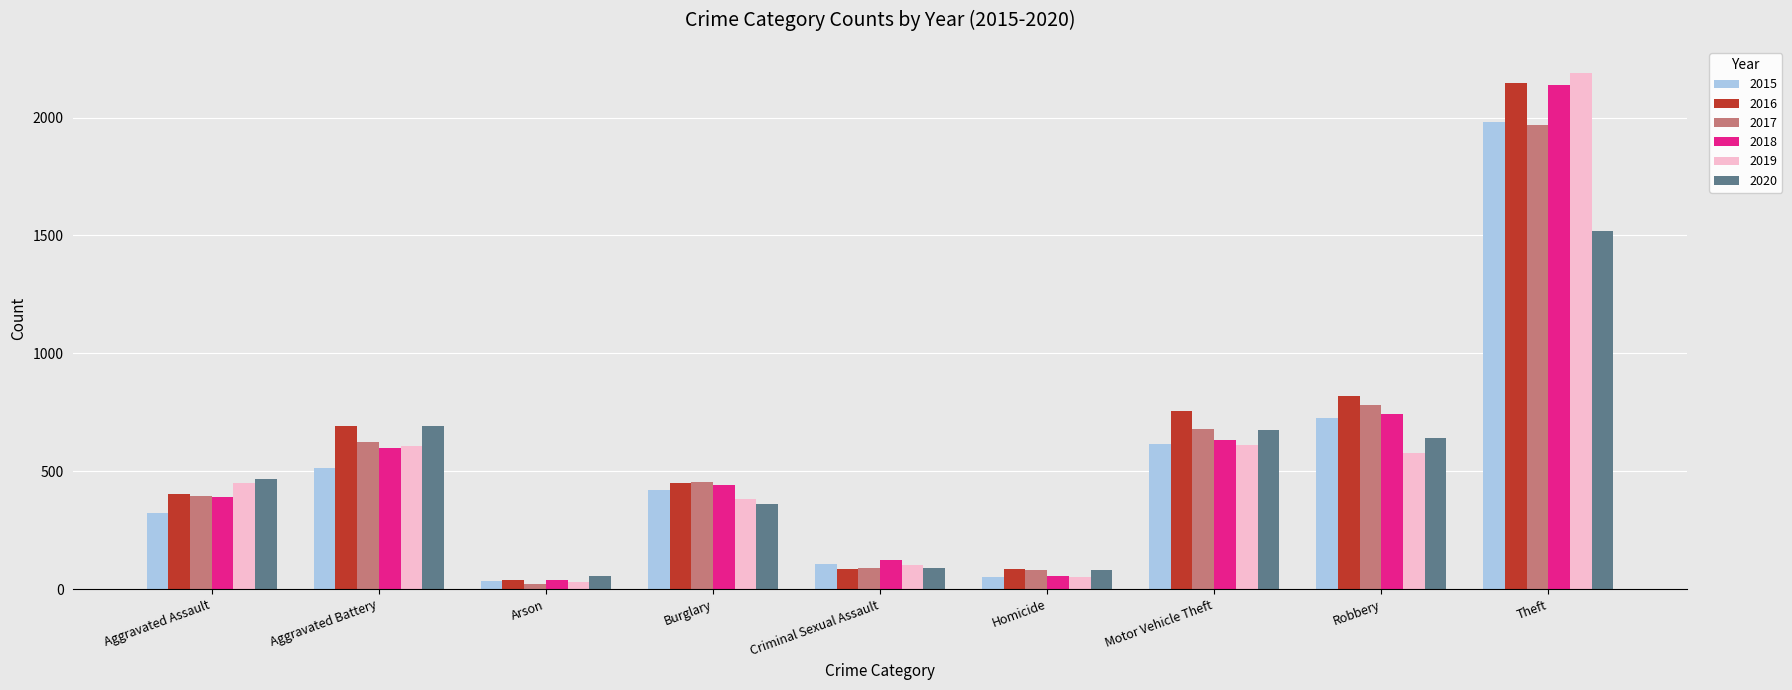

What is the sum of the 2018 values at Aggravated Assault and Arson?

429